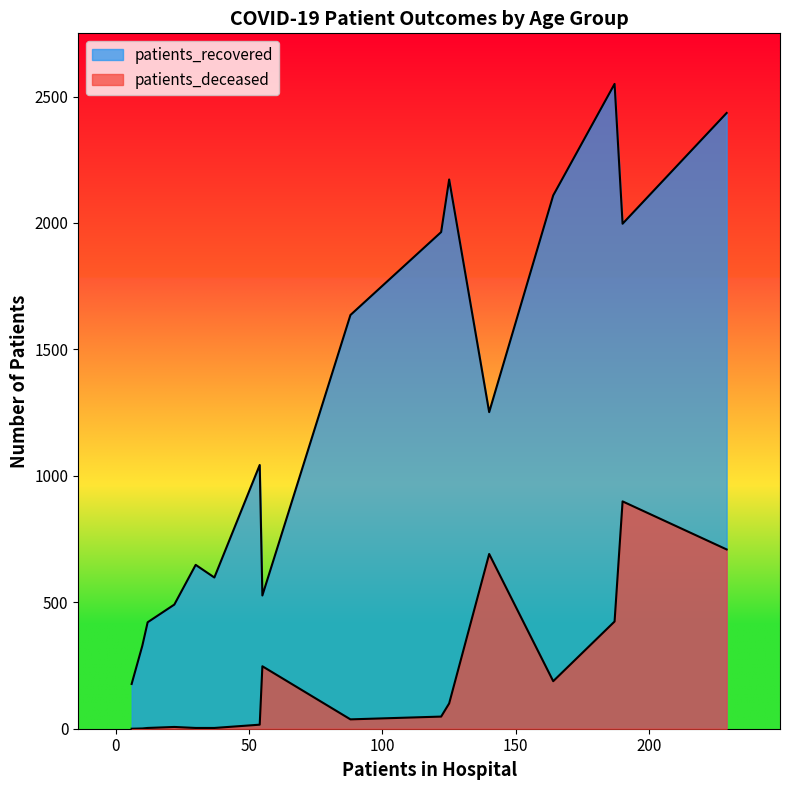

How many lines are shown in the chart?

2